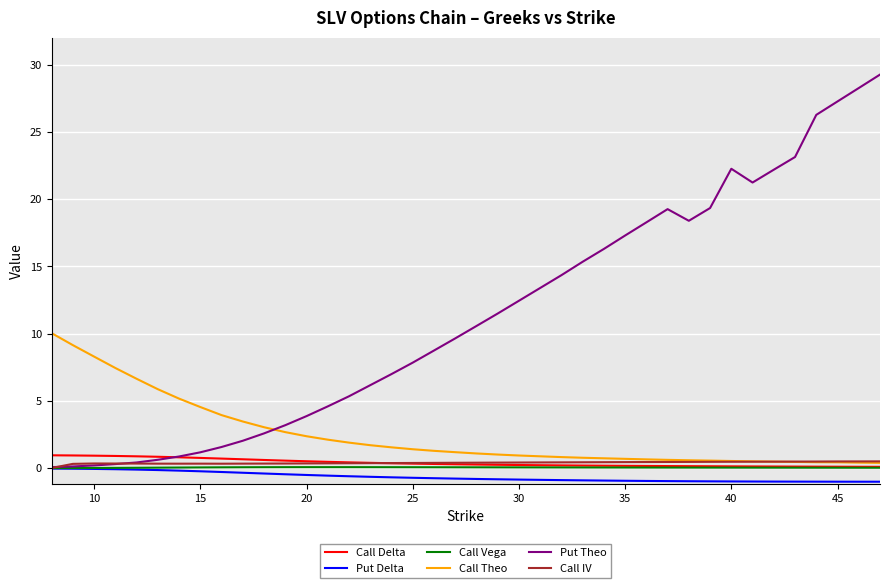

Which series has the largest range (max minus min)?

Put Theo